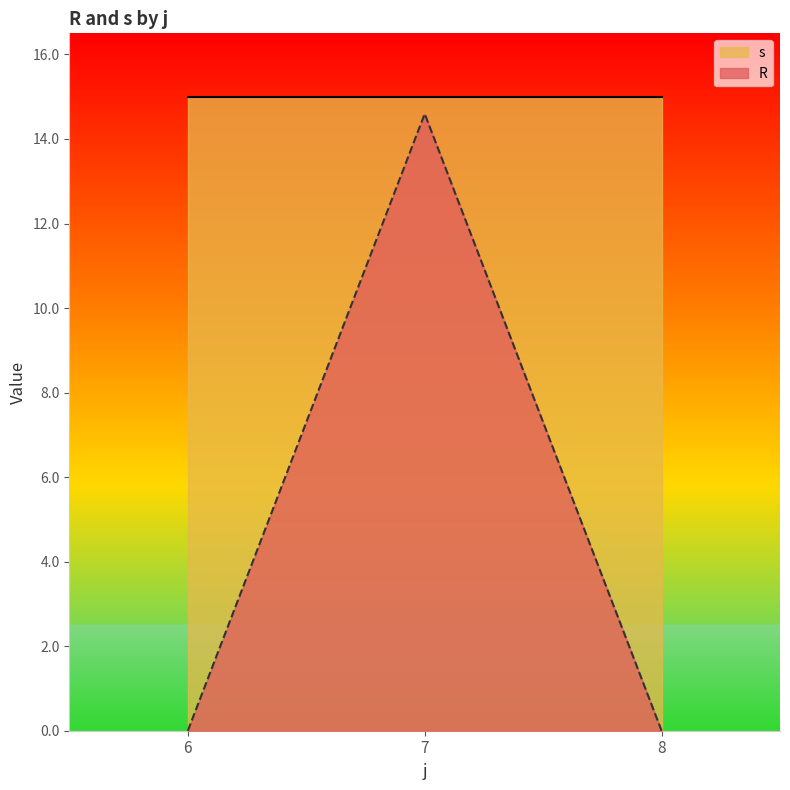

Which label corresponds to the largest value in the chart?

7